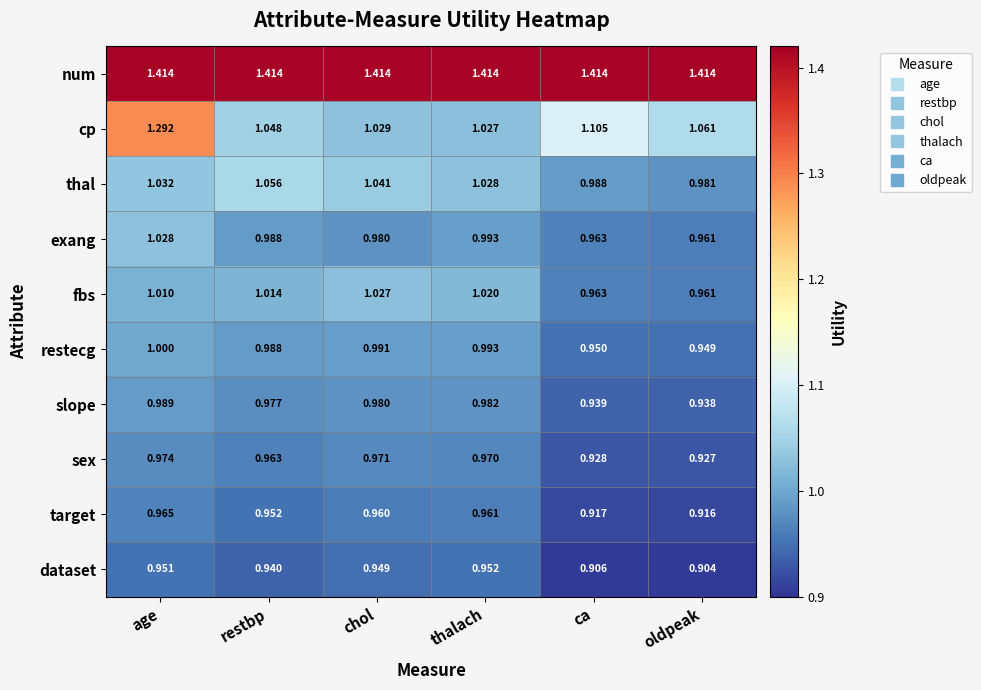

At which label does dataset reach its peak?

thalach